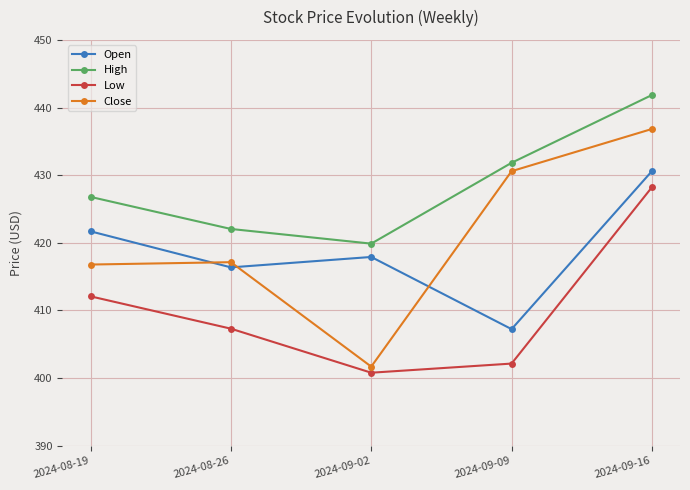

What is the difference between the highest and lowest values at 2024-09-02?

19.1